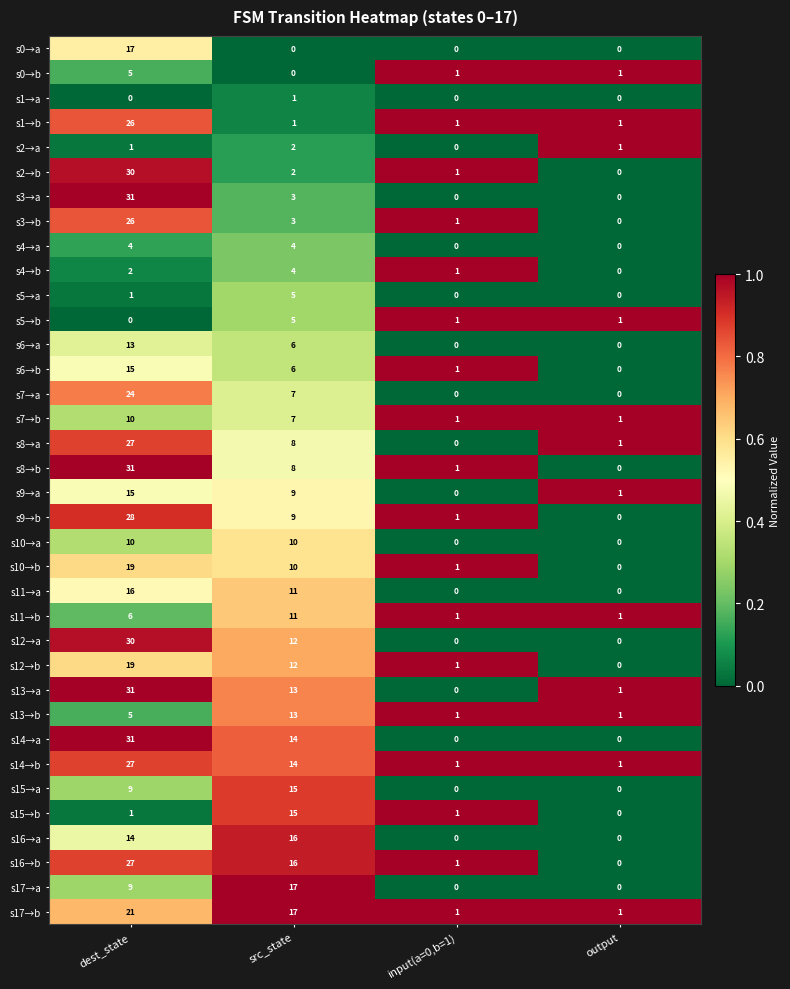

Is it true that s6→a equals 6 at src_state?

True